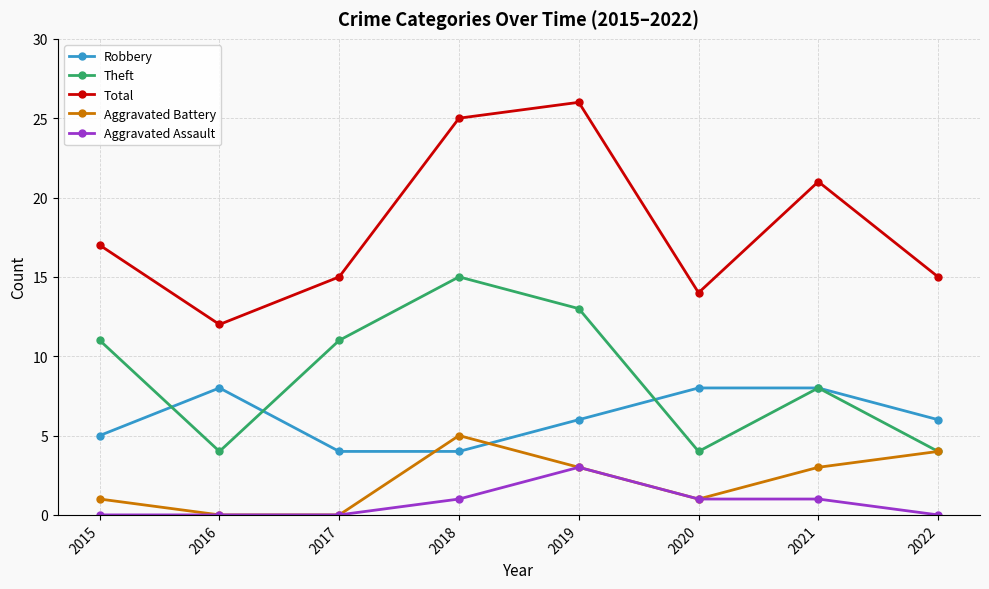

What value does the Total series have at 2020?

14